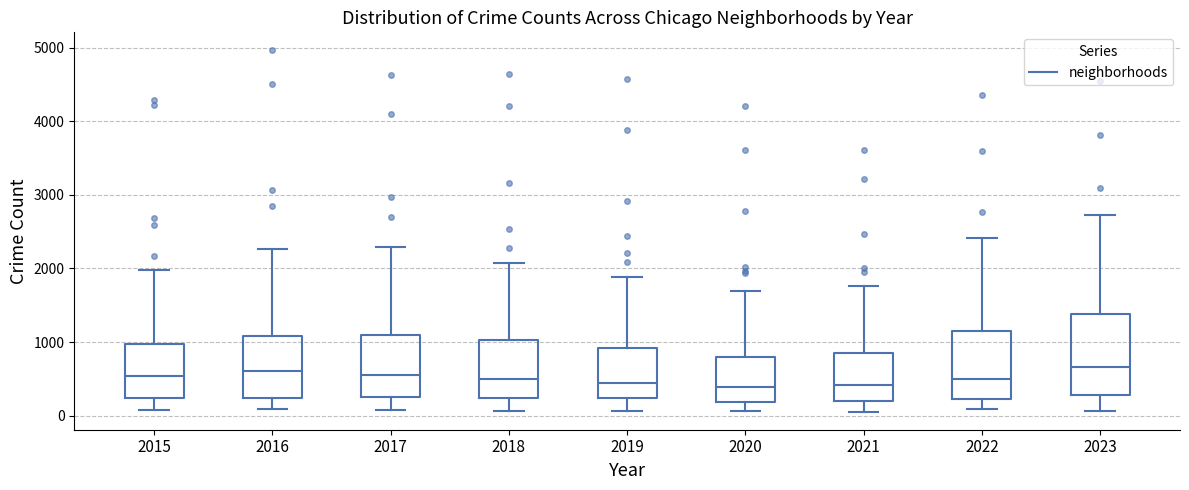

Reading left to right, read every box against the y-axis: the position of its median line, the range the box covers, and the ends of its whiskers. The values are not printed on the chart, so give them approximately, as read against the axis.

2015: median 500, box 200 to 1000, whiskers 100 to 2000
2016: median 600, box 200 to 1100, whiskers 100 to 2300
2017: median 600, box 300 to 1100, whiskers 100 to 2300
2018: median 500, box 200 to 1000, whiskers 100 to 2100
2019: median 400, box 200 to 900, whiskers 100 to 1900
2020: median 400, box 200 to 800, whiskers 100 to 1700
2021: median 400, box 200 to 800, whiskers 100 to 1800
2022: median 500, box 200 to 1200, whiskers 100 to 2400
2023: median 700, box 300 to 1400, whiskers 100 to 2700